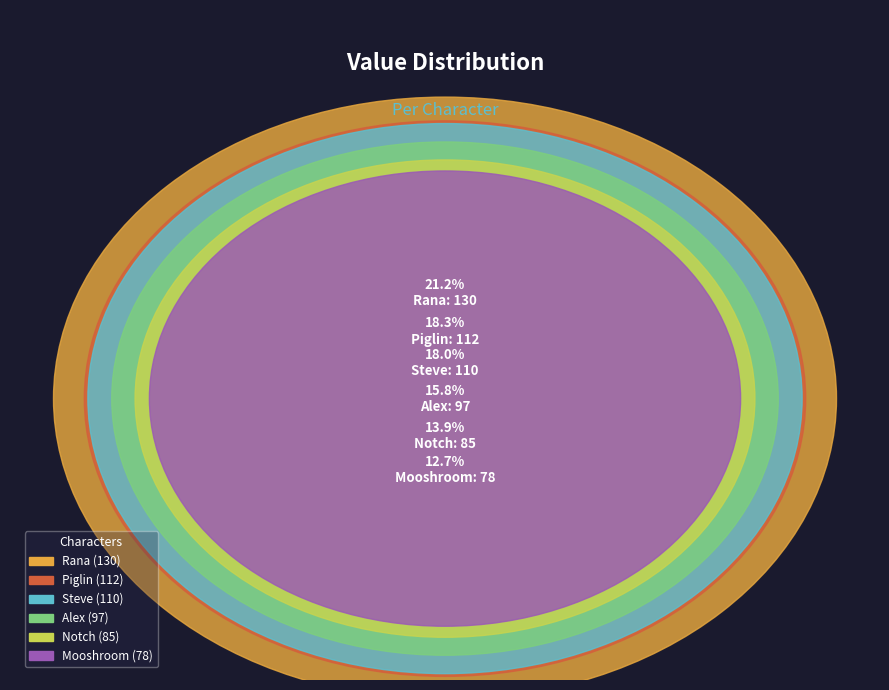

What percentage is the Rana slice, to the nearest percent?

21%